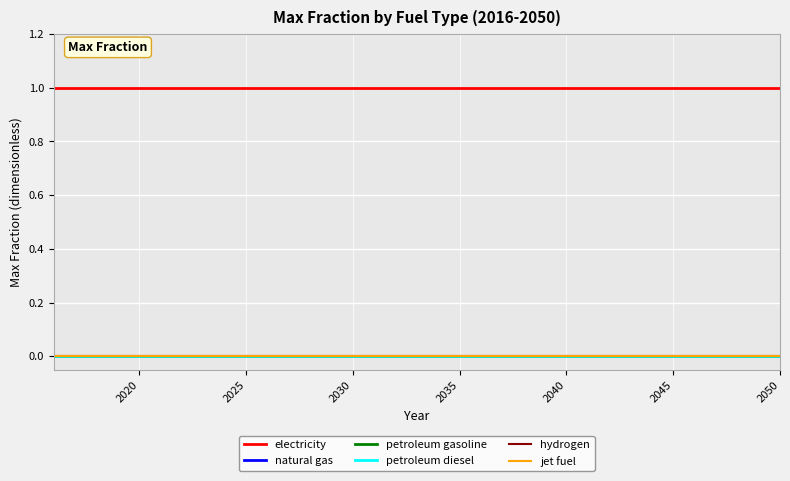

True or false: natural gas has more than 2 interior local peaks.

False